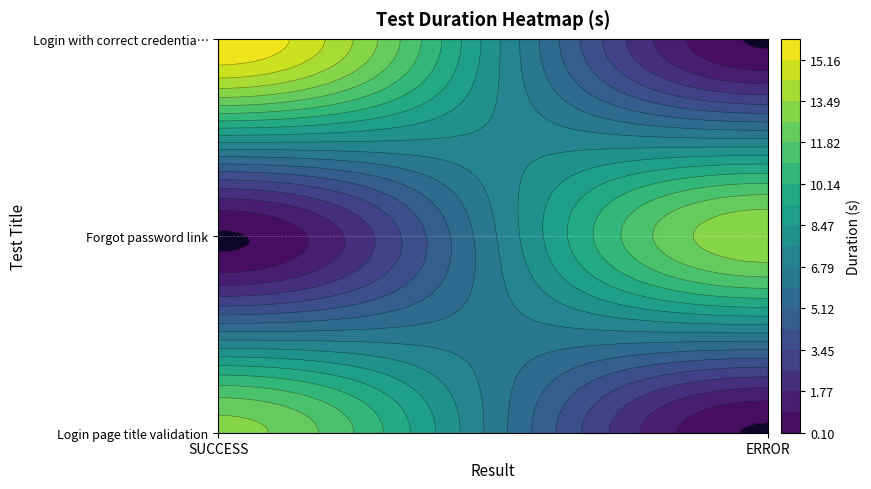

What is the difference between the maximum and minimum values in the Forgot password link series?

13.3